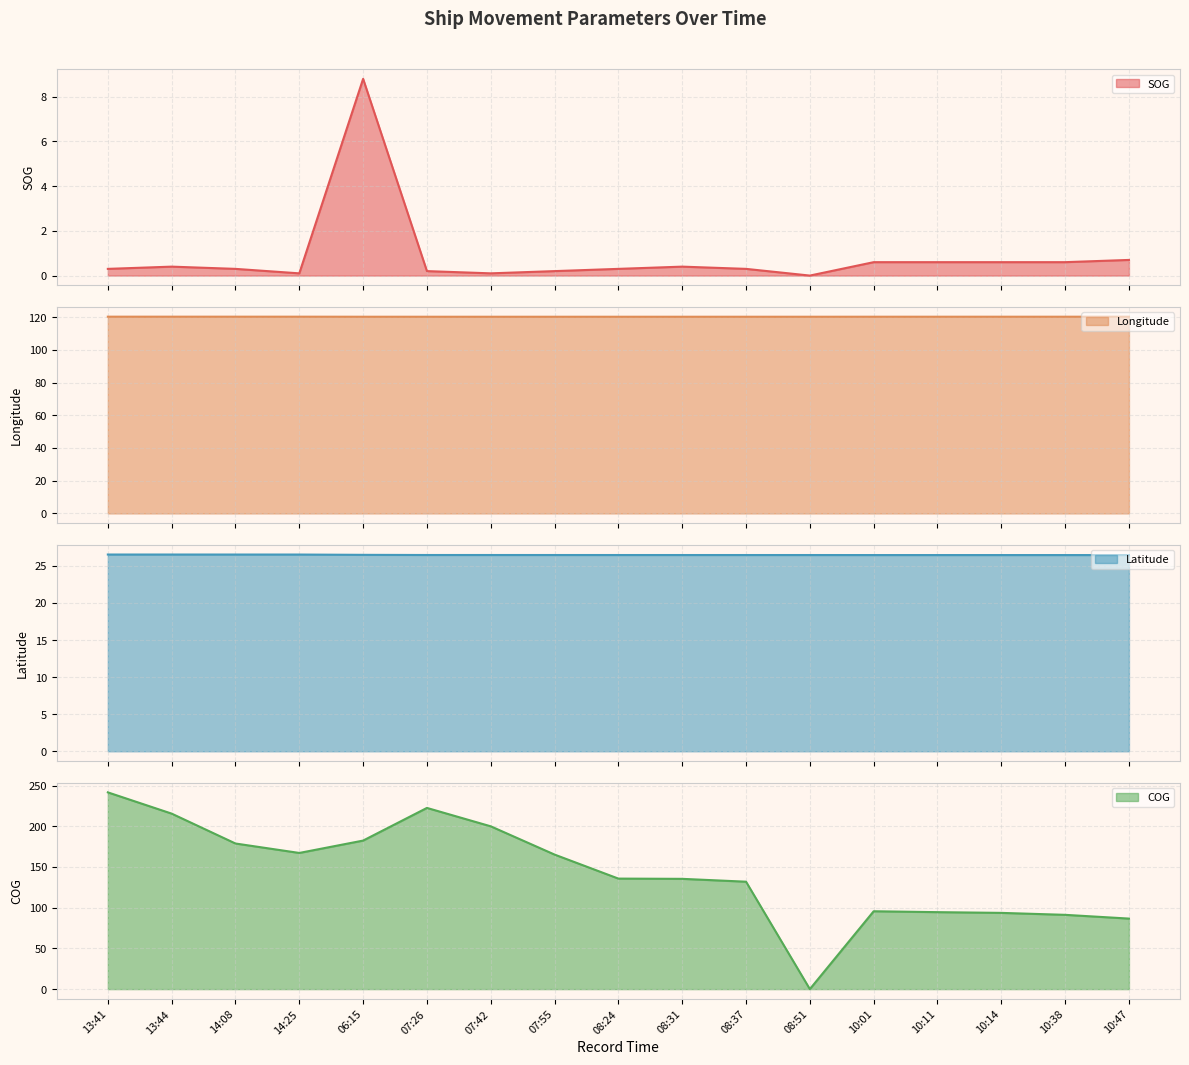

The SOG (line) series shows 0.5 at 08:37. True or false?

False